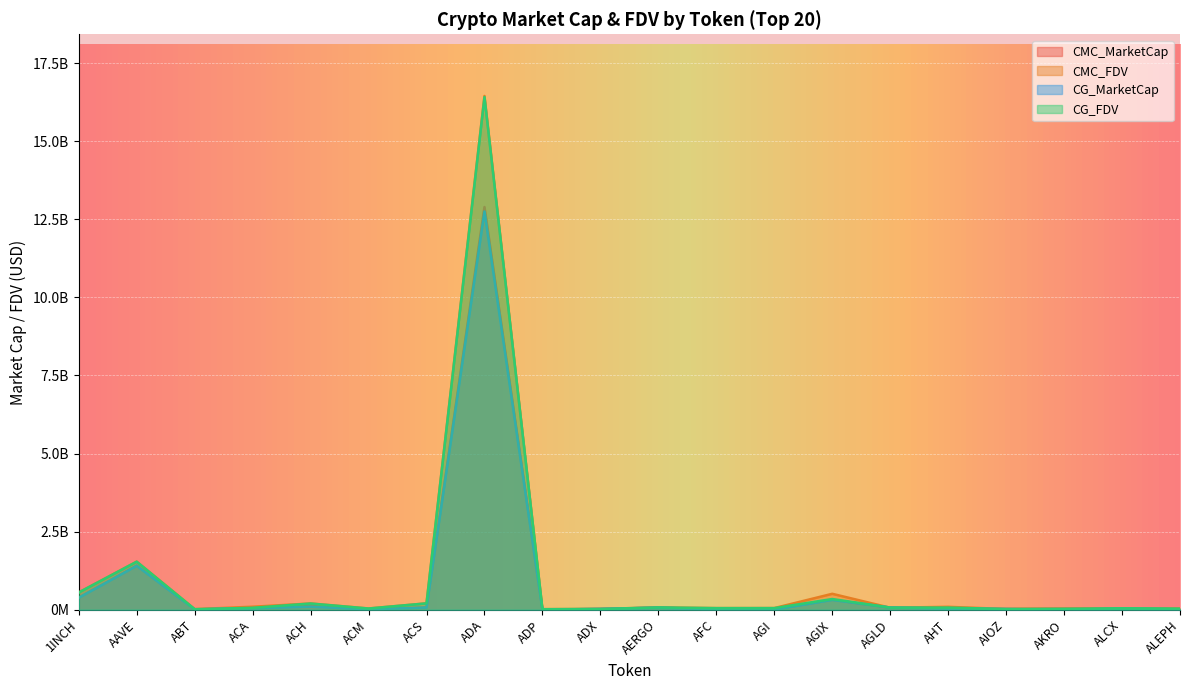

Is the value of CMC_MarketCap at AKRO greater than the value of CMC_FDV at ADA?

No